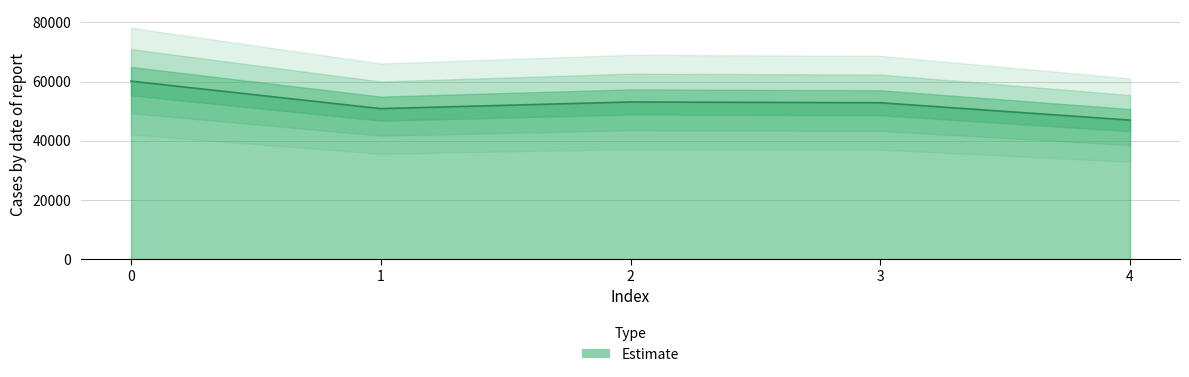

What is the greatest value displayed?

60124